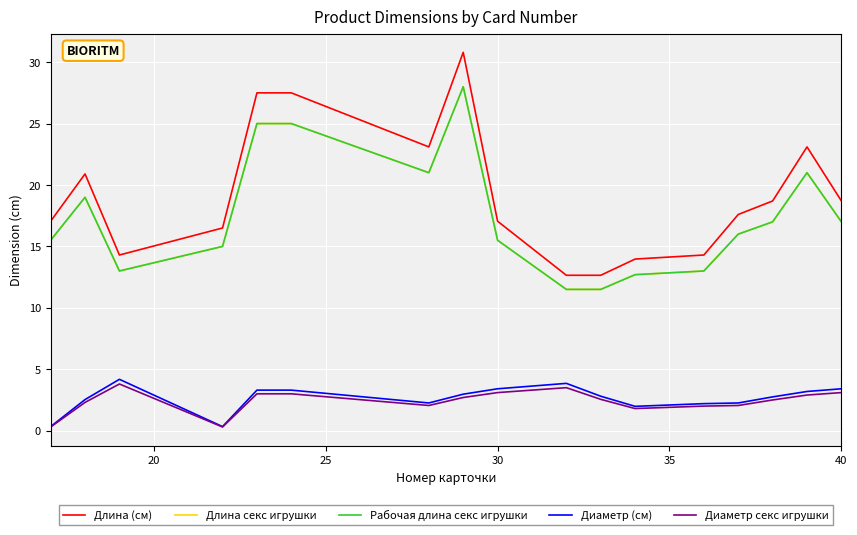

What is the difference between the maximum and minimum values in the Длина секс игрушки series?

16.5